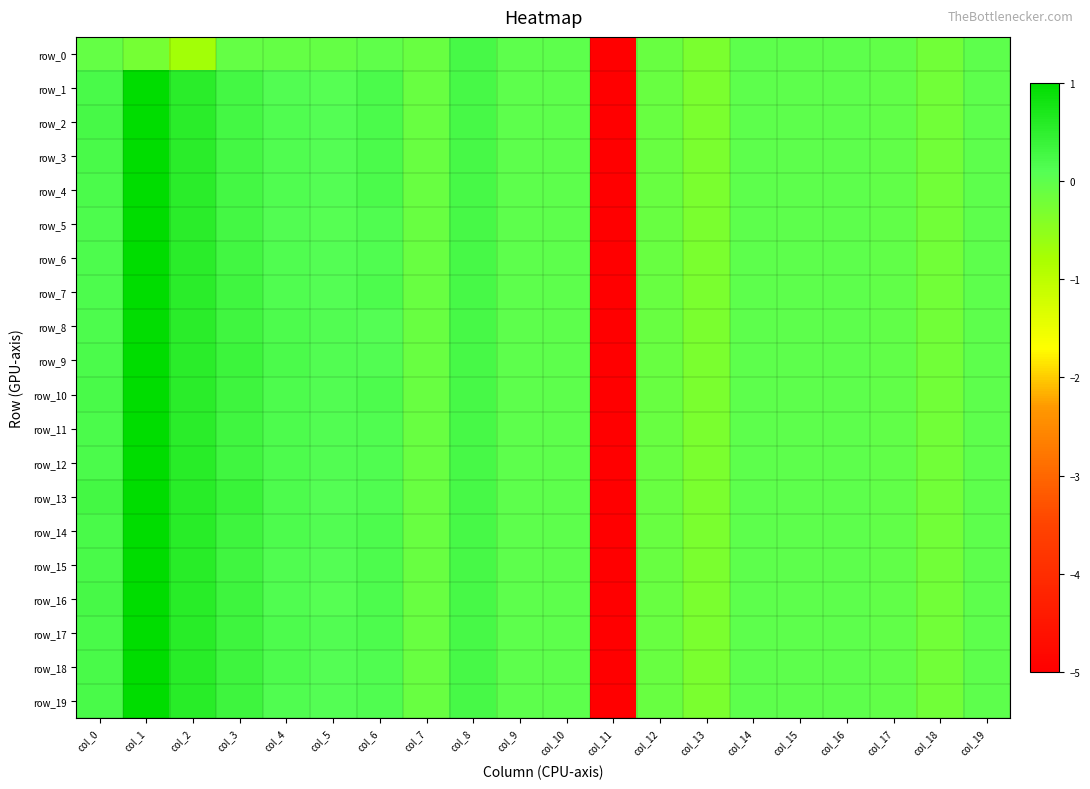

At which label does row_4 reach its peak?

col_1